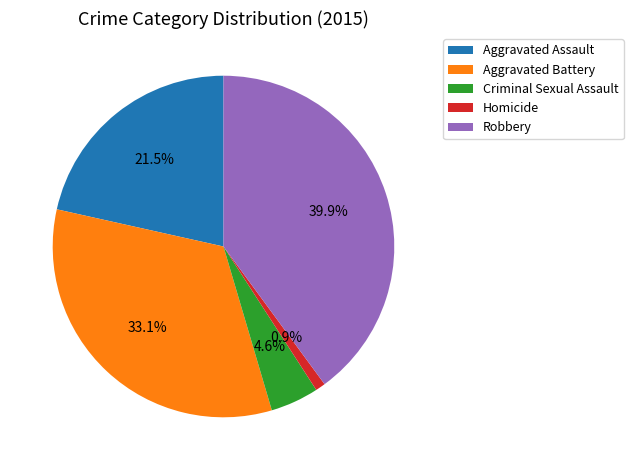

Rank the categories by value from lowest to highest.

Homicide, Criminal Sexual Assault, Aggravated Assault, Aggravated Battery, Robbery